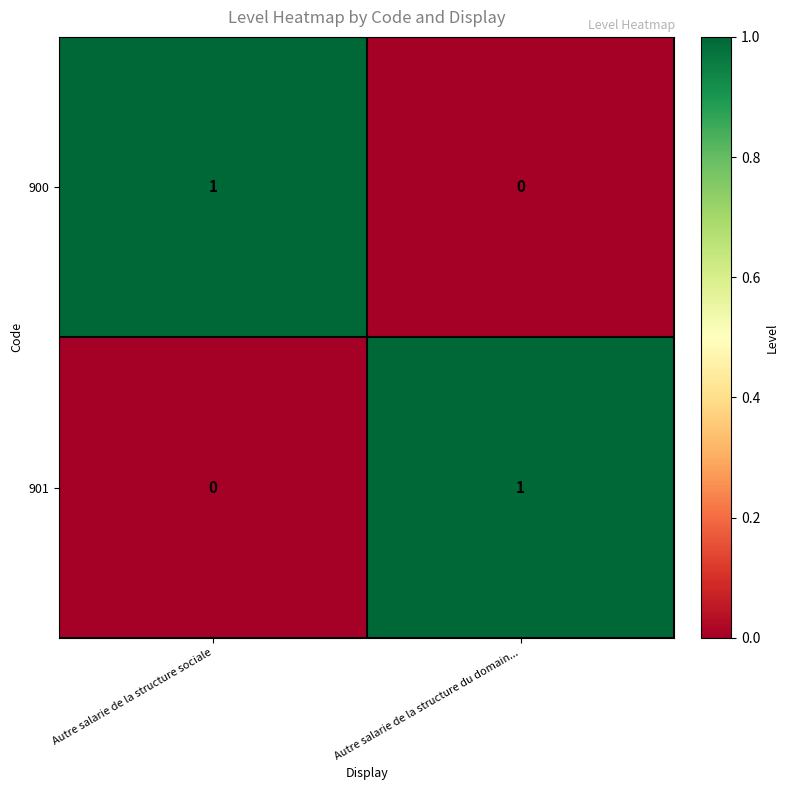

List the labels in order of 900 value, largest first.

Autre salarie de la structure sociale, Autre salarie de la structure du domain...